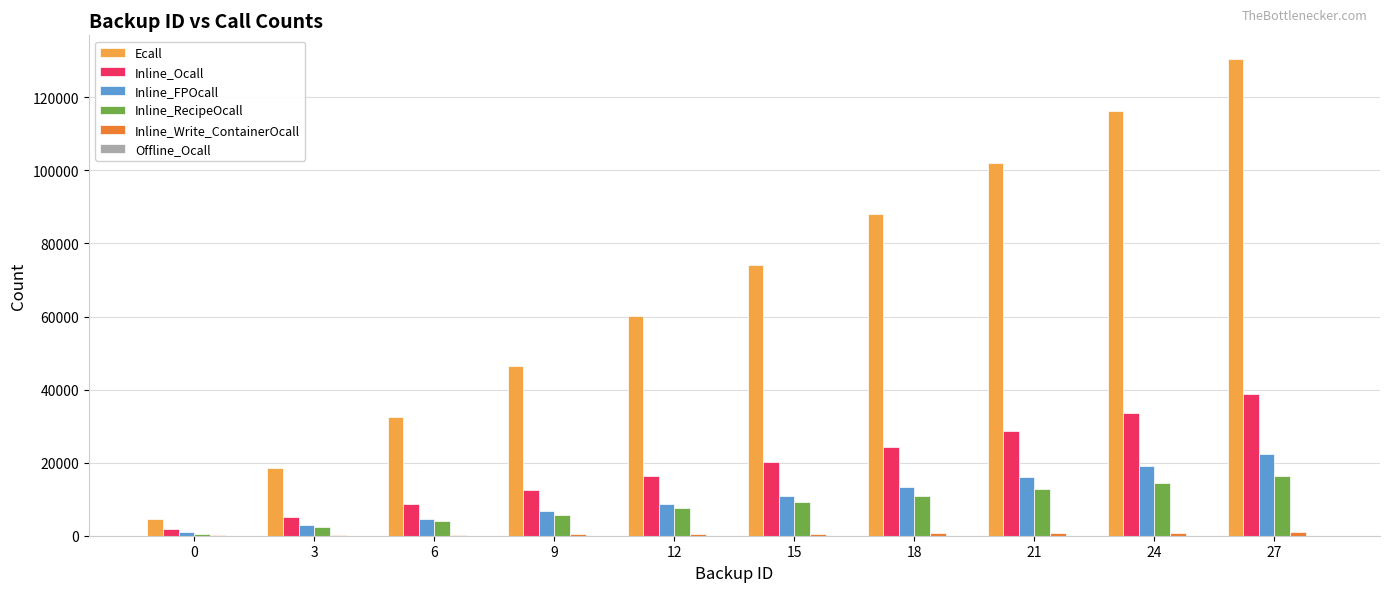

Are the bars horizontal?

No